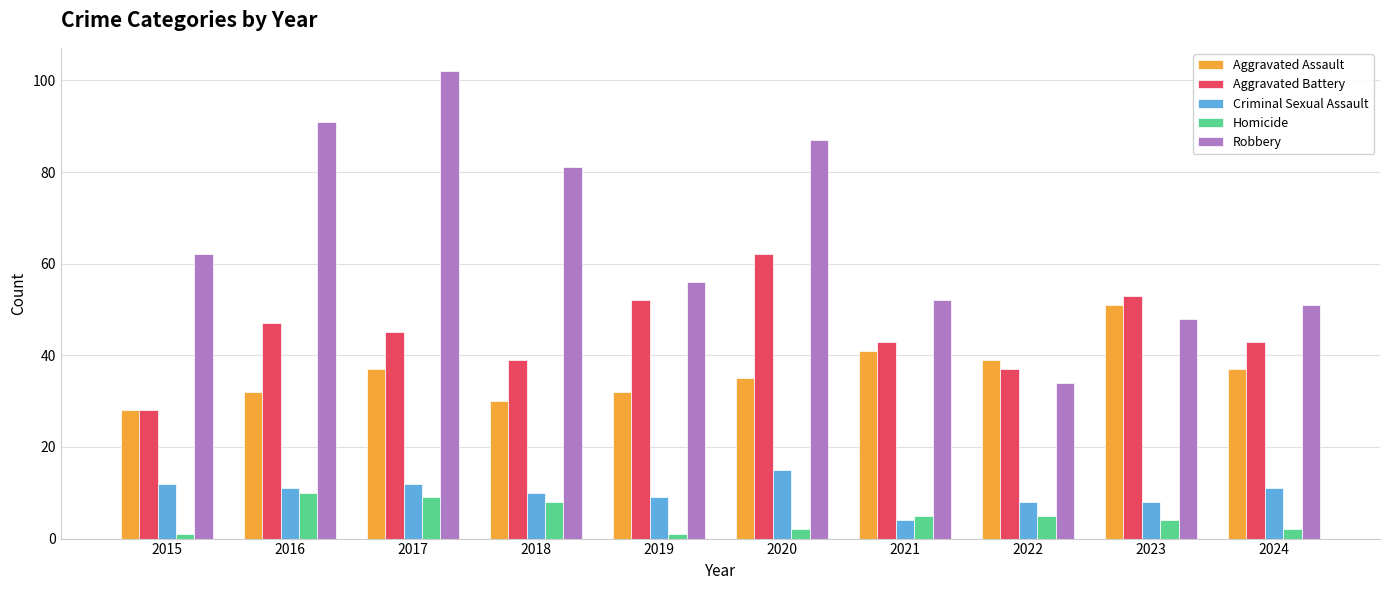

Is it true that Homicide equals 1 at 2019?

True